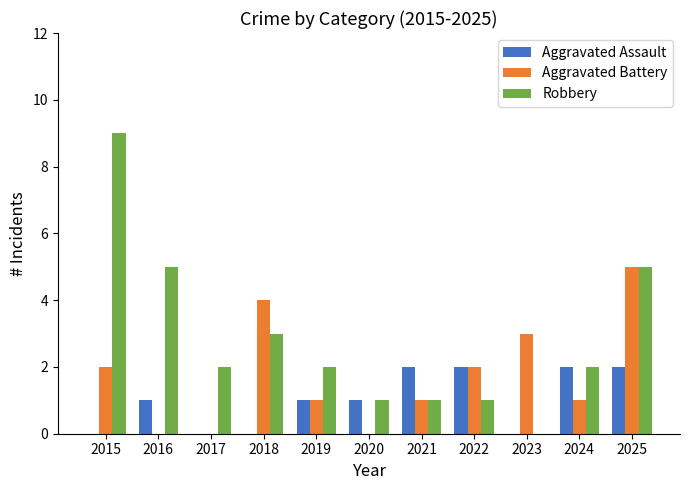

True or false: Robbery has a value of 5 at 2018.

False